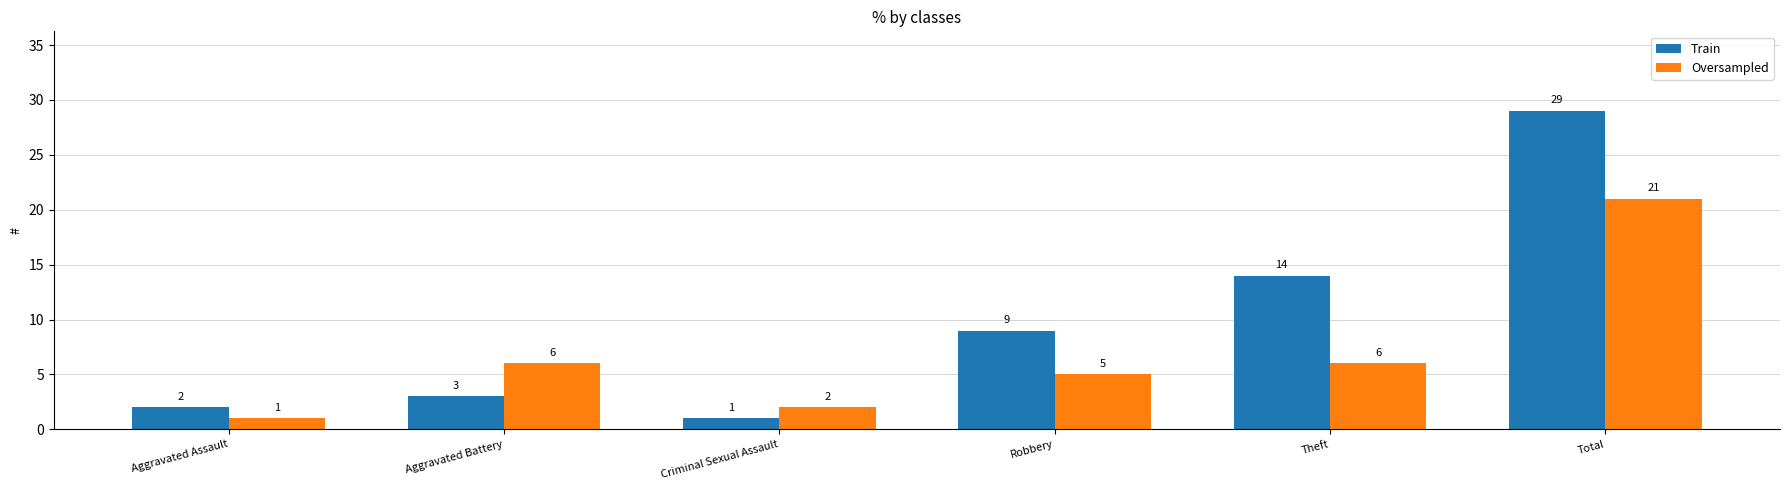

How many bars are there in each group?

2